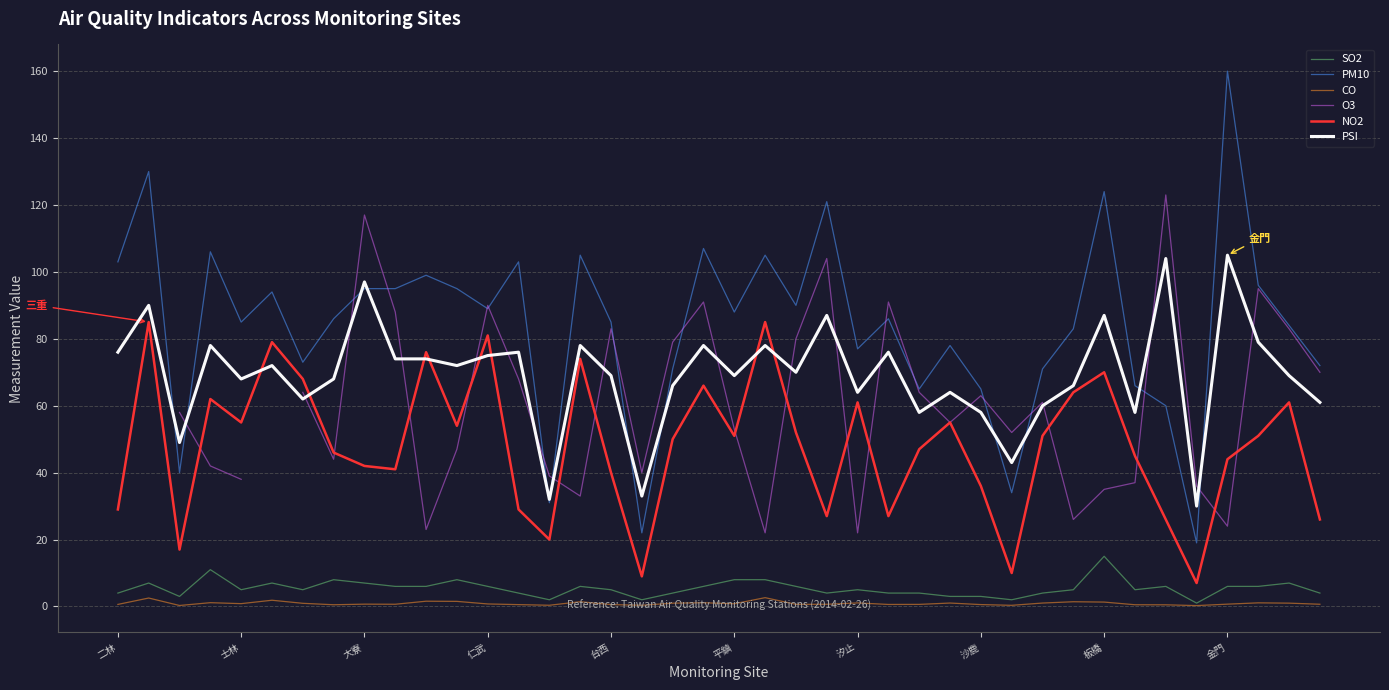

How many lines are shown in the chart?

6